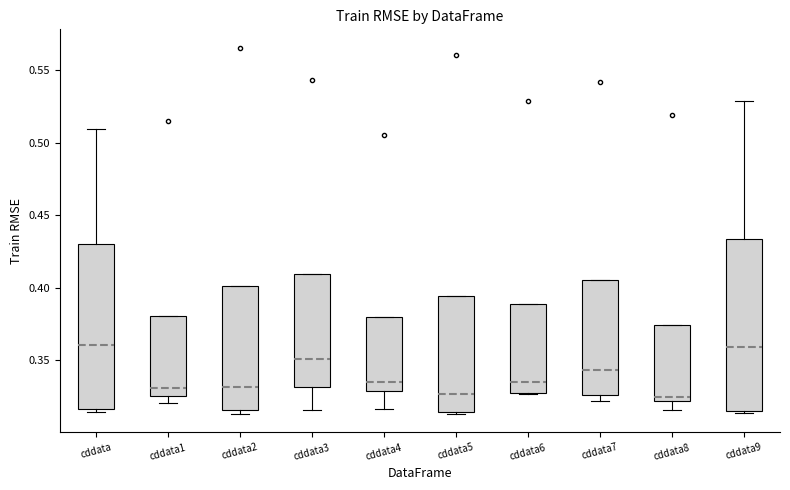

Reading left to right, read every box against the y-axis: the position of its median line, the range the box covers, and the ends of its whiskers. The values are not printed on the chart, so give them approximately, as read against the axis.

cddata: median 0.360, box 0.315 to 0.430, whiskers 0.315 (just below the box's lower edge) to 0.510
cddata1: median 0.330, box 0.325 to 0.380, whiskers 0.320 to 0.380
cddata2: median 0.330, box 0.315 to 0.400, whiskers 0.315 (just below the box's lower edge) to 0.400
cddata3: median 0.350, box 0.330 to 0.410, whiskers 0.315 to 0.410
cddata4: median 0.335, box 0.330 to 0.380, whiskers 0.315 to 0.380
cddata5: median 0.325, box 0.315 to 0.395, whiskers 0.315 to 0.395
cddata6: median 0.335, box 0.325 to 0.390, whiskers 0.325 to 0.390
cddata7: median 0.345, box 0.325 to 0.405, whiskers 0.320 to 0.405
cddata8: median 0.325, box 0.320 to 0.375, whiskers 0.315 to 0.375
cddata9: median 0.360, box 0.315 to 0.435, whiskers 0.315 (just below the box's lower edge) to 0.530